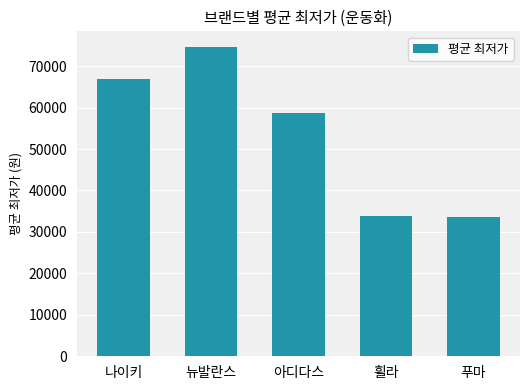

Is it true that the value at 나이키 is 66984?

True